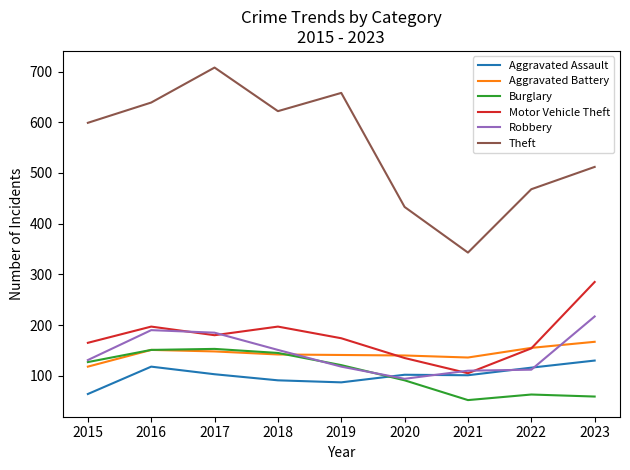

True or false: Theft and Robbery intersect in this chart.

False